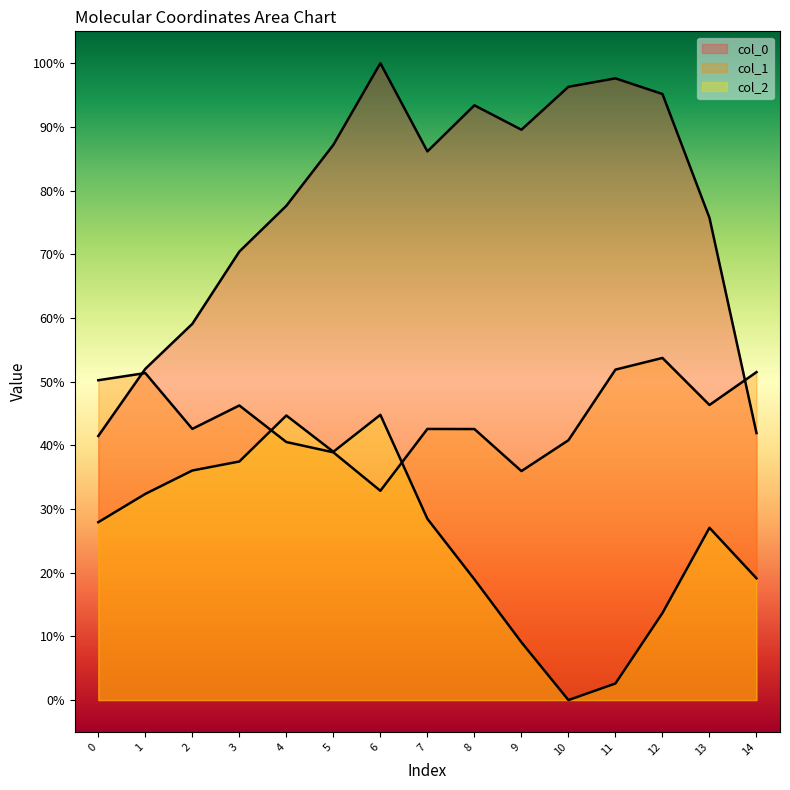

True or false: col_1 and col_2 intersect in this chart.

True